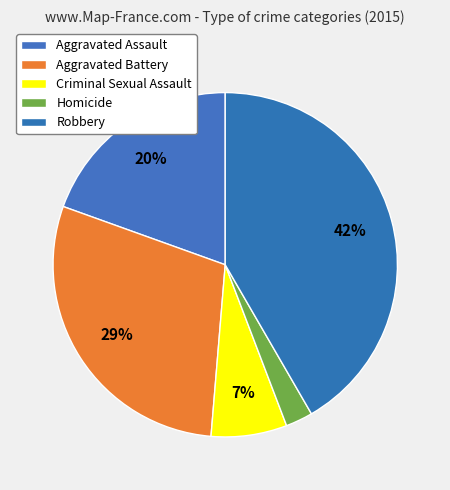

How many segments does this pie chart have?

5